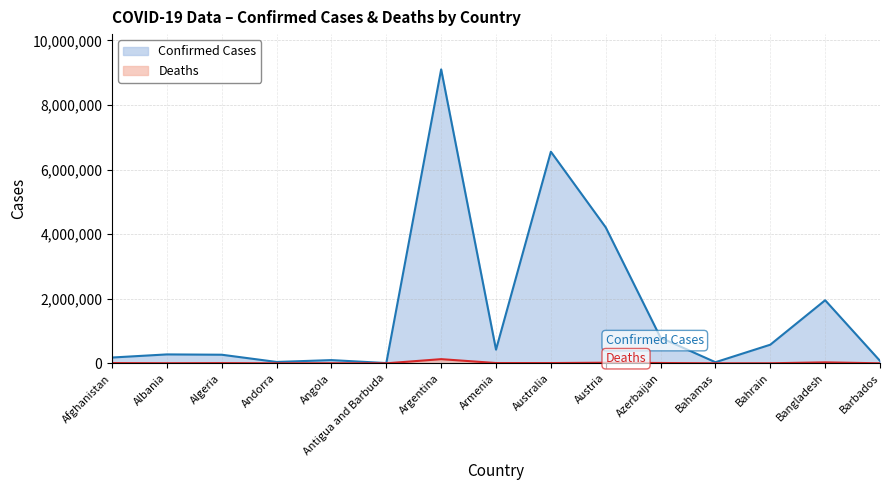

What is the label of the 9th point from the left?

Australia